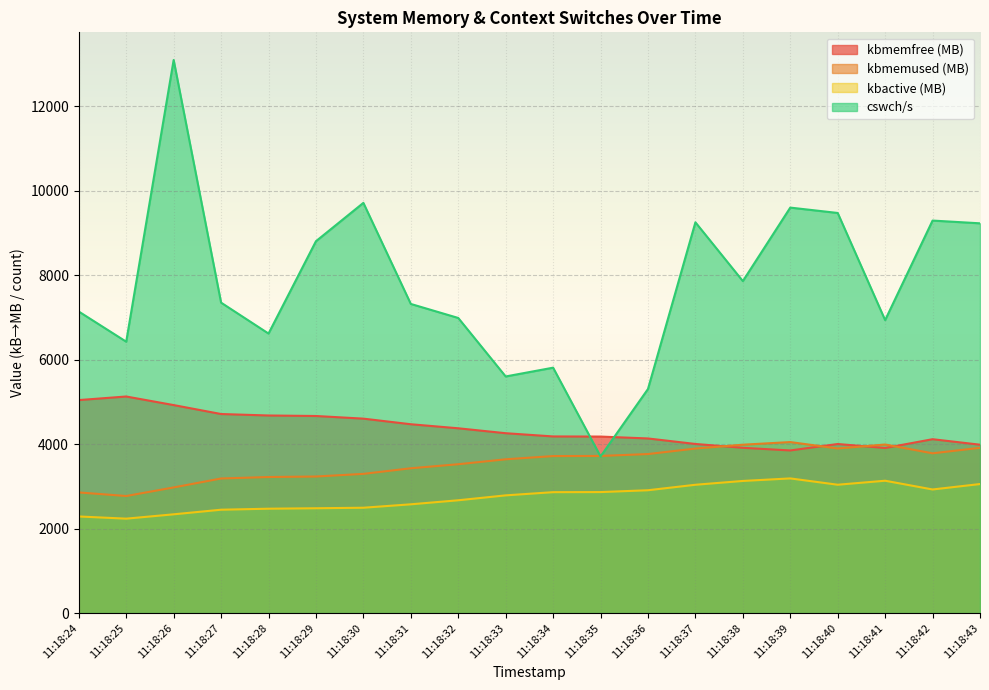

Between 11:18:24 and 11:18:36, which is larger?

11:18:24